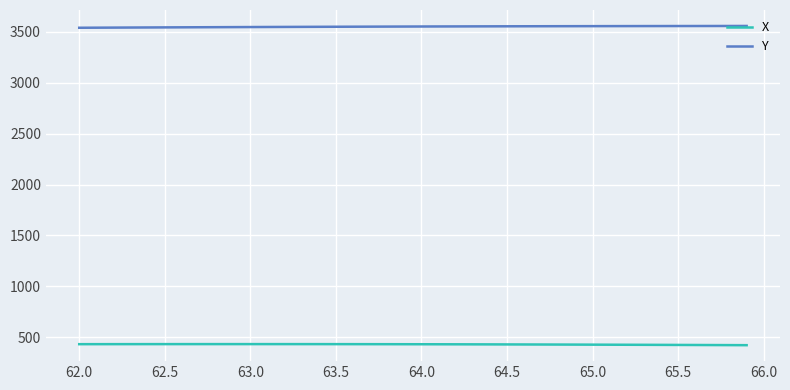

True or false: Y and X intersect in this chart.

False